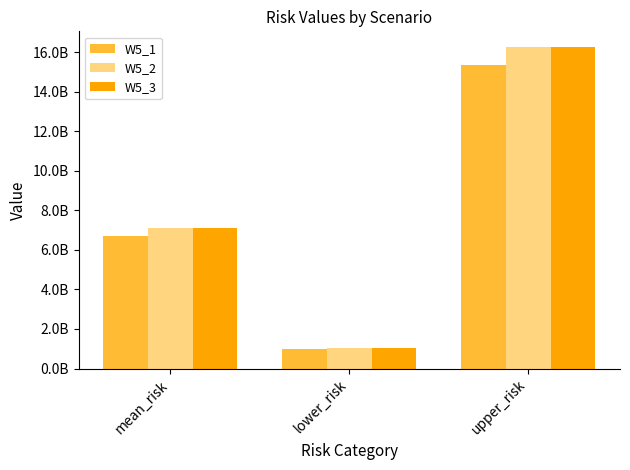

At which category is the sum across all series the highest?

upper_risk